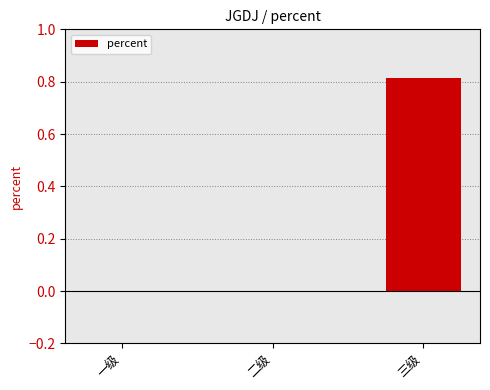

What is the change in value from 二级 to 三级?

+0.8